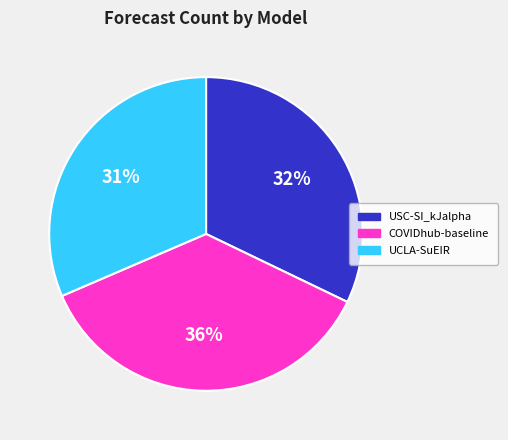

To the nearest percent, what is the combined percentage of USC-SI_kJalpha and COVIDhub-baseline?

69%